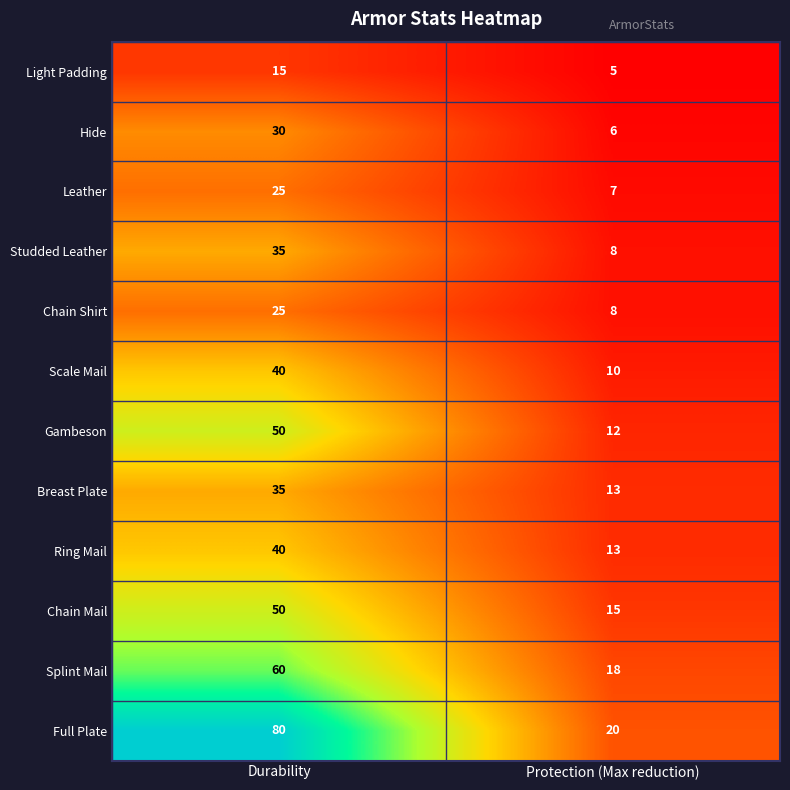

What is the greatest value displayed?

80